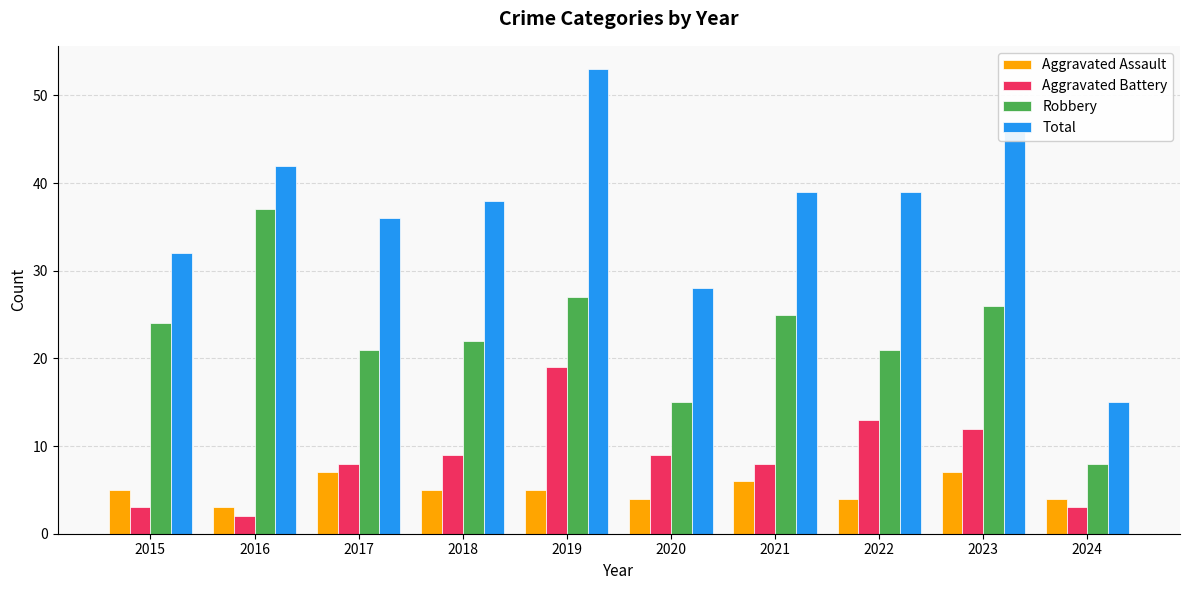

The Aggravated Assault series shows 6 at 2020. True or false?

False